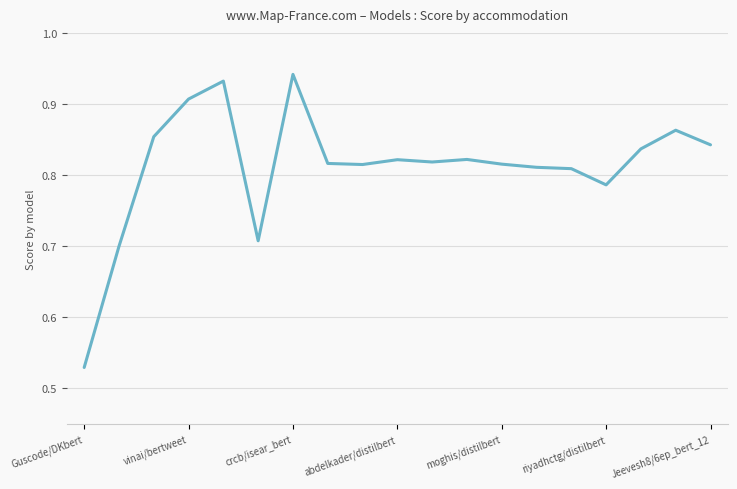

What is the difference between the maximum and minimum values?

0.4